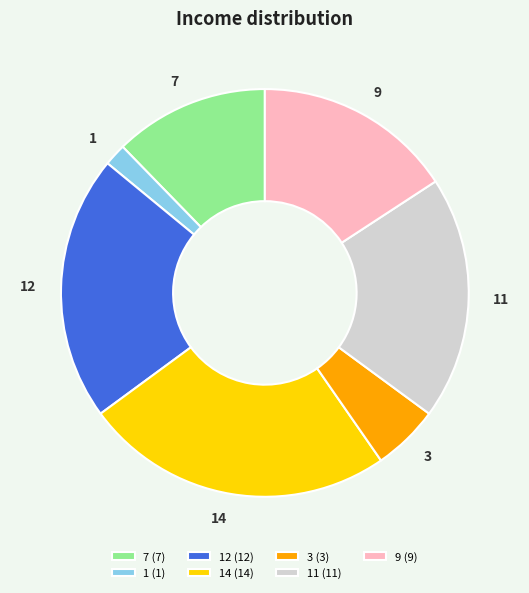

Which has a higher value, 7 or 11?

11